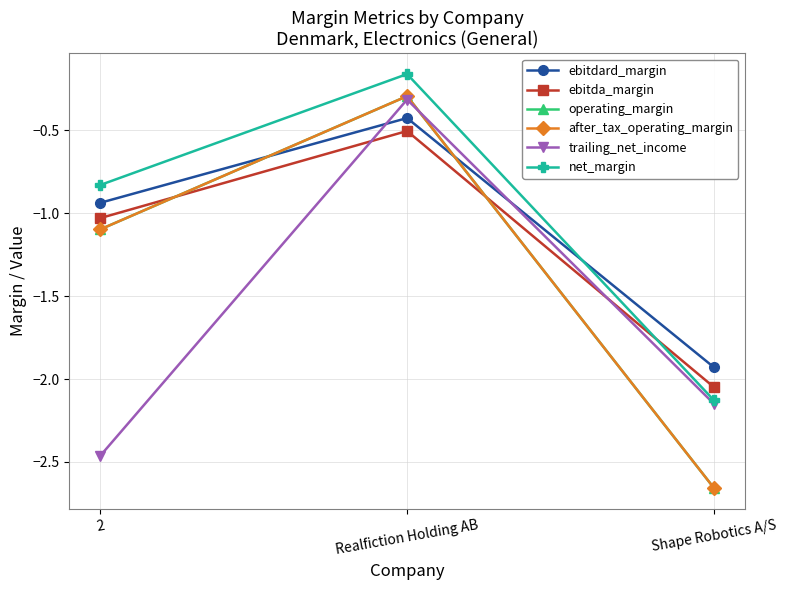

Rank the series at Realfiction Holding AB from lowest to highest value.

ebitda_margin, ebitdard_margin, trailing_net_income, operating_margin, after_tax_operating_margin, net_margin